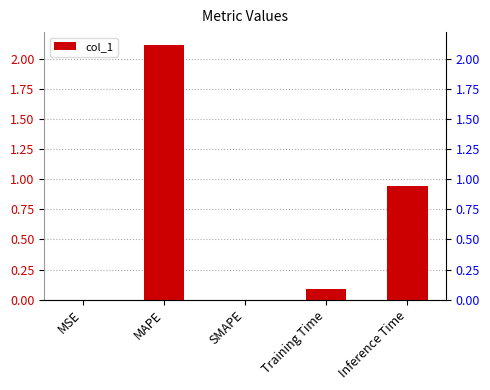

List the labels in order of value, largest first.

MAPE, Inference Time, Training Time, MSE, SMAPE